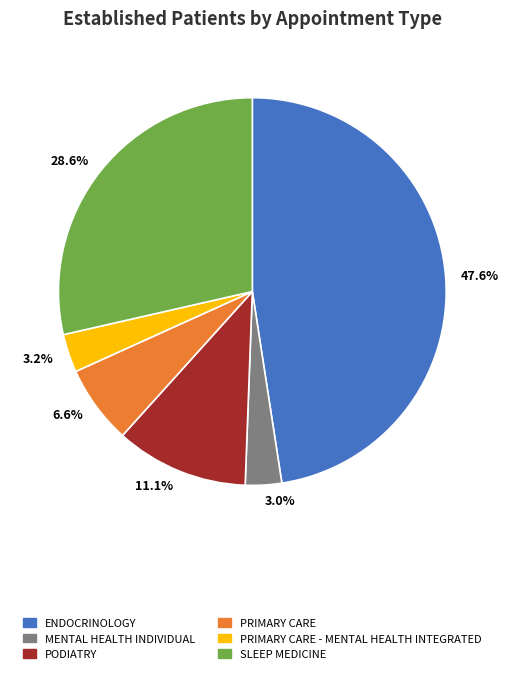

True or false: SLEEP MEDICINE accounts for 34% of the total.

False